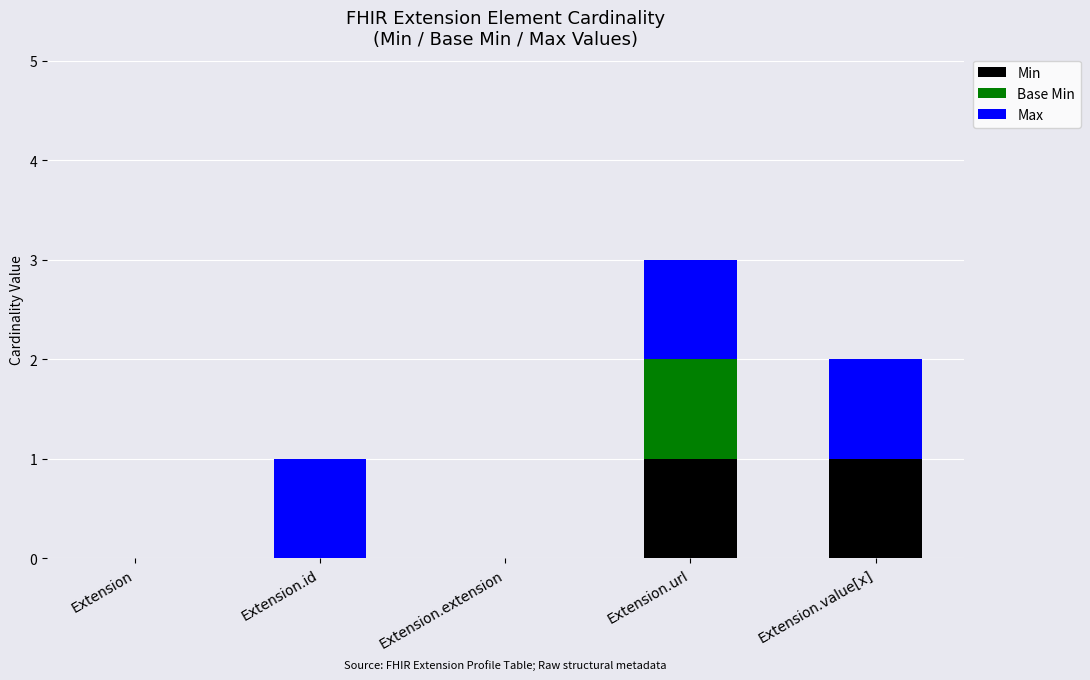

The Min series shows 1 at Extension.url. True or false?

True